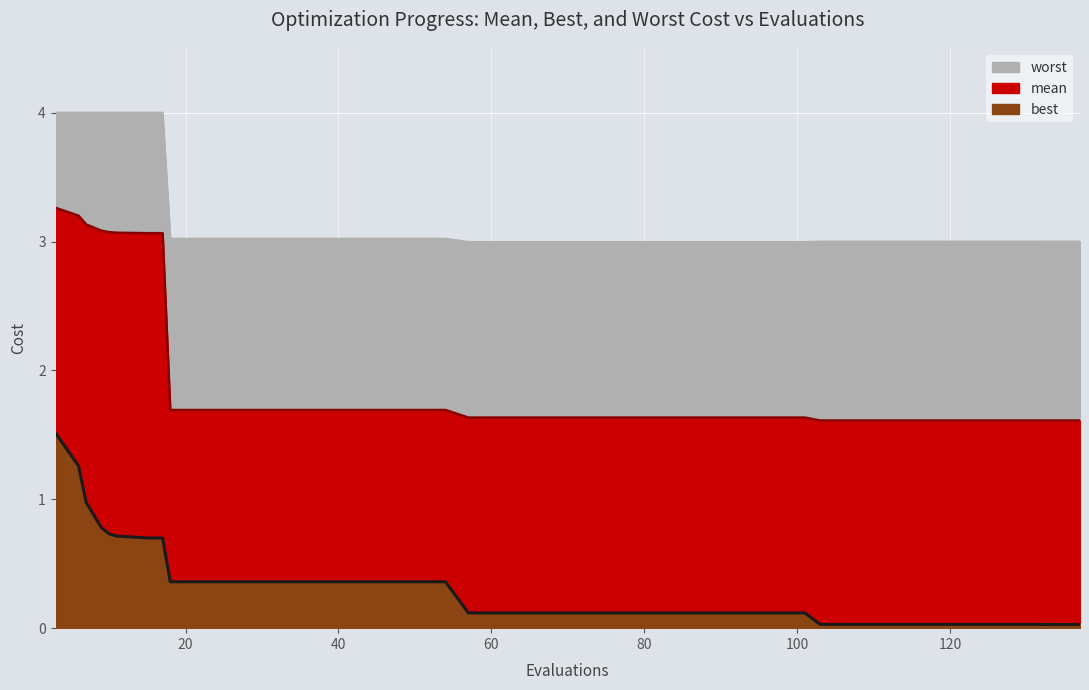

What value does the worst series have at 42?

3.0